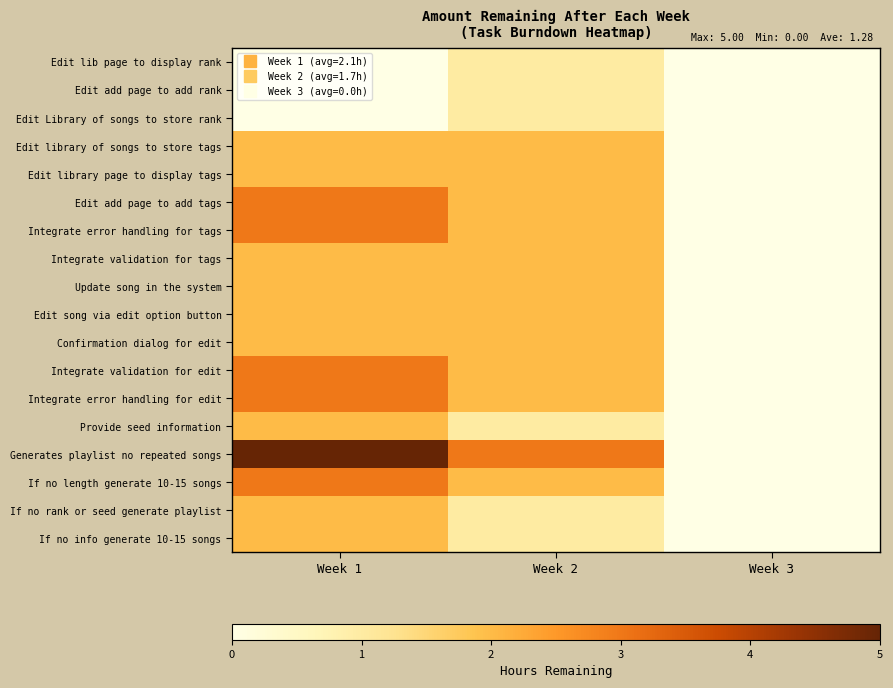

At which category does the chart reach its minimum across all series?

Week 1